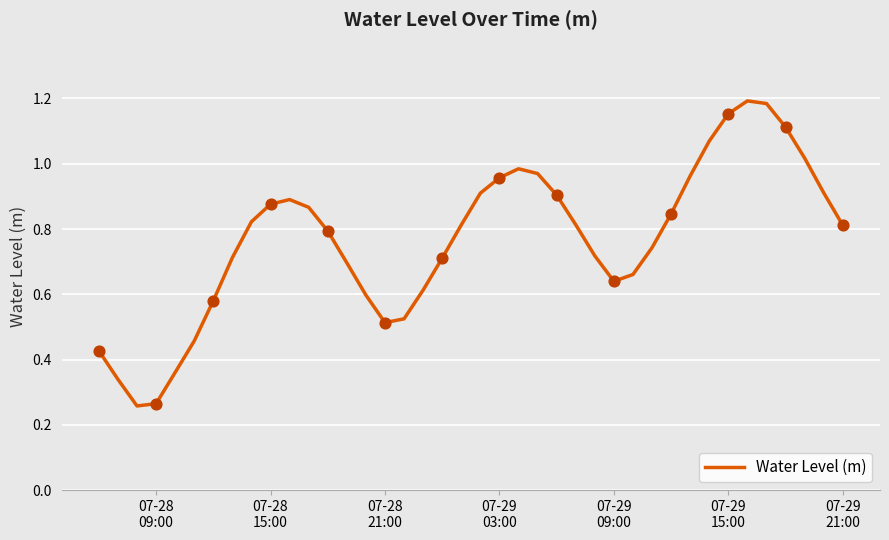

How many lines are shown in the chart?

1